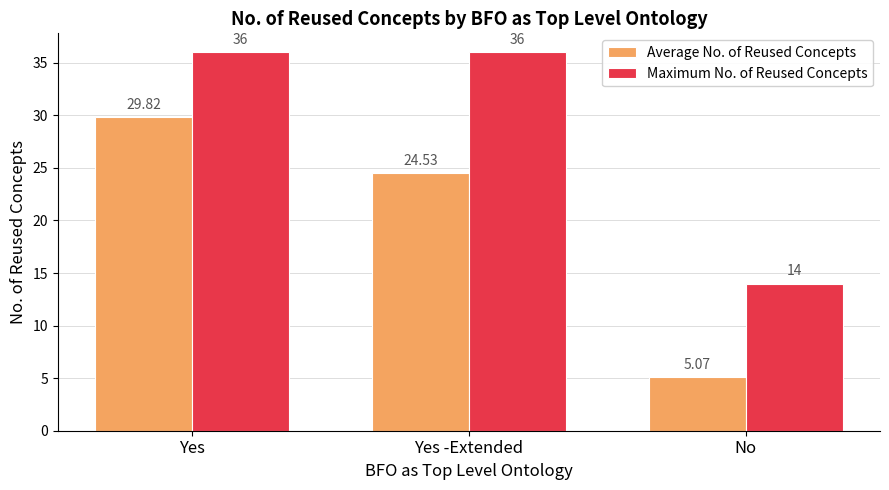

At which label is Average No. of Reused Concepts closest to 17?

Yes -Extended